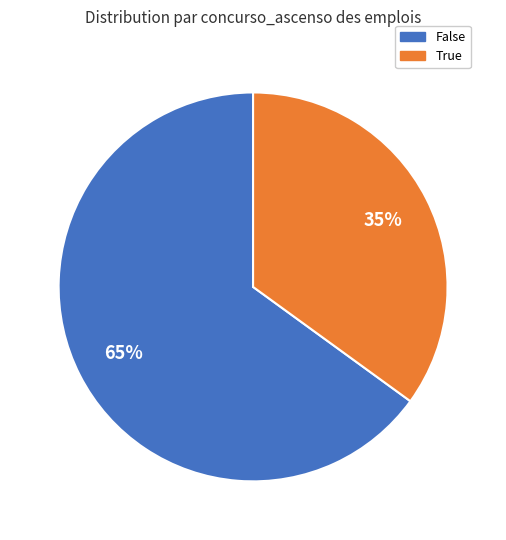

Does False account for over 50% of the chart?

Yes